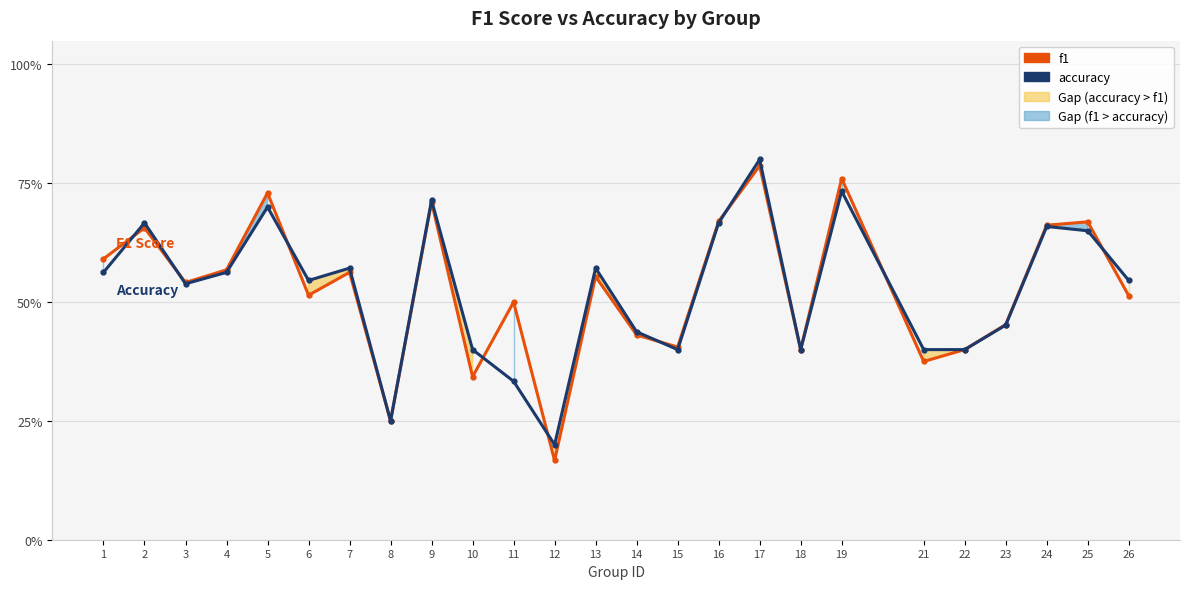

Reading right to left, transcribe all the data shown in this chart.

f1: 26=0.5	25=0.7	24=0.7	23=0.5	22=0.4	21=0.4	19=0.8	18=0.4	17=0.8	16=0.7	15=0.4	14=0.4	13=0.6	12=0.2	11=0.5	10=0.3	9=0.7	8=0.2	7=0.6	6=0.5	5=0.7	4=0.6	3=0.5	2=0.7	1=0.6
accuracy: 26=0.5	25=0.7	24=0.7	23=0.5	22=0.4	21=0.4	19=0.7	18=0.4	17=0.8	16=0.7	15=0.4	14=0.4	13=0.6	12=0.2	11=0.3	10=0.4	9=0.7	8=0.2	7=0.6	6=0.5	5=0.7	4=0.6	3=0.5	2=0.7	1=0.6